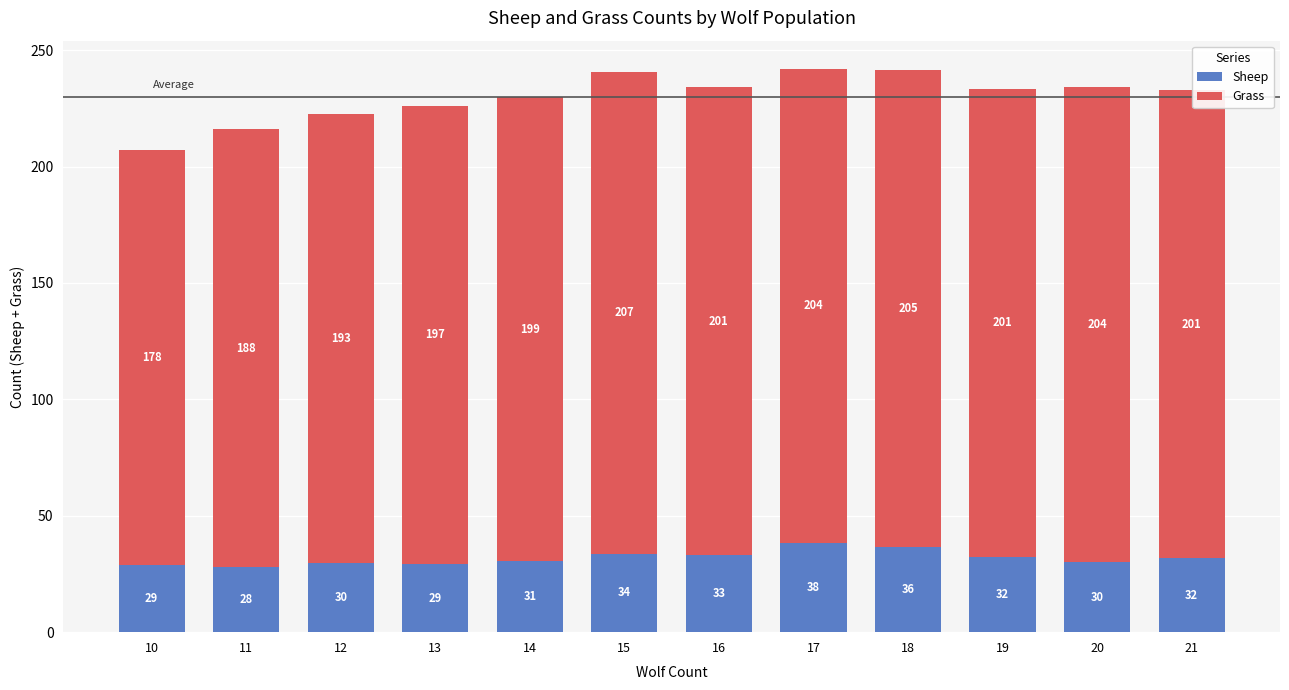

How many values in the Sheep series exceed 31?

6